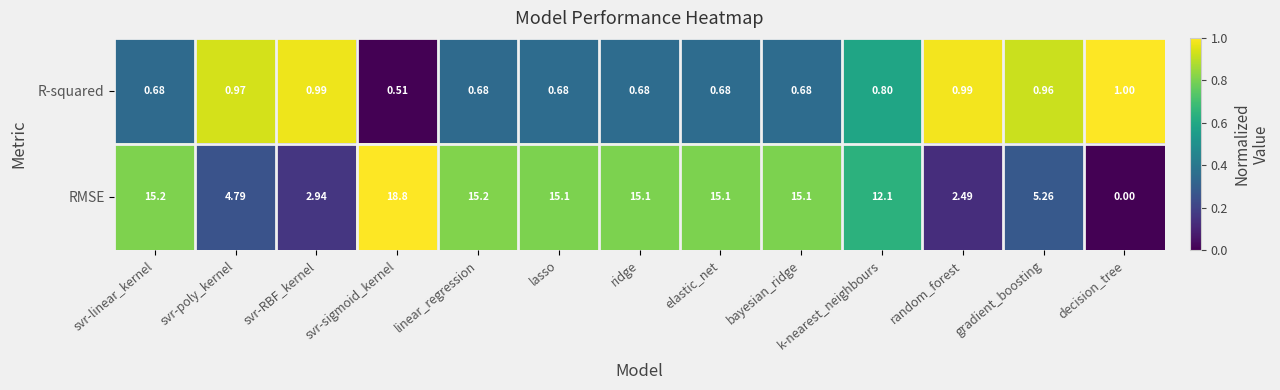

List the series in order of their peak value, lowest first.

R-squared, RMSE